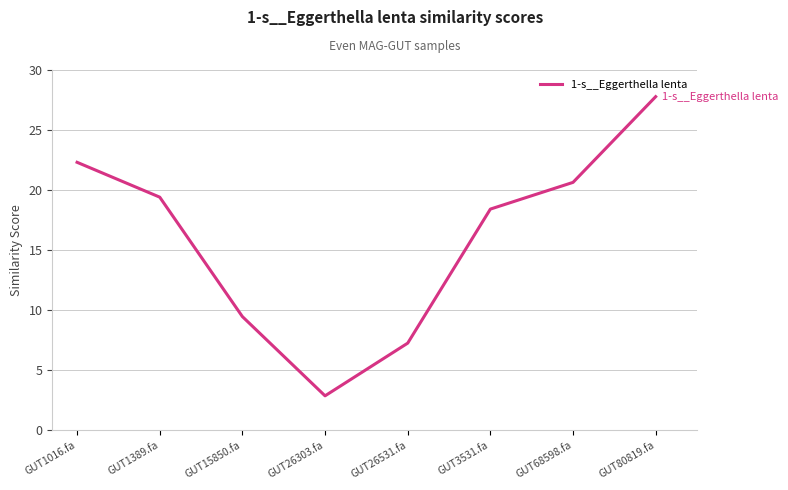

At which category does the data reach its first local valley?

GUT26303.fa